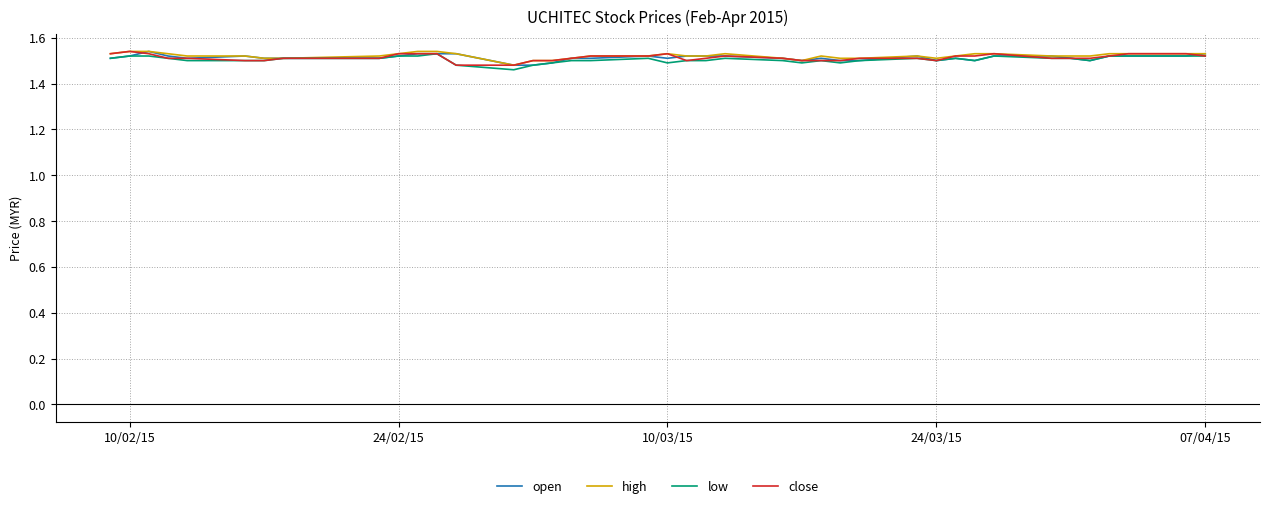

What is the minimum value shown in the chart?

1.5